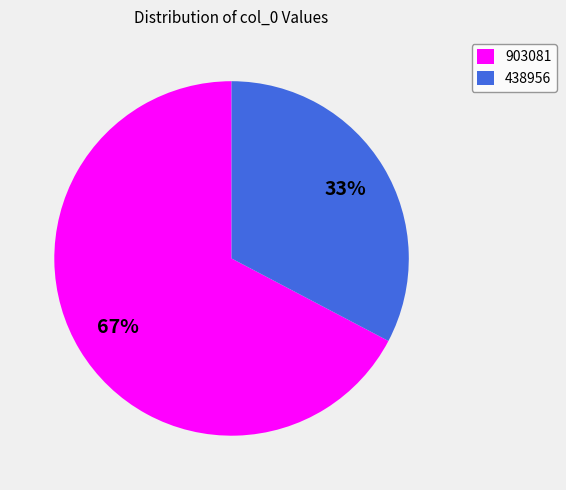

Is it true that 903081 is 67% of the pie?

True